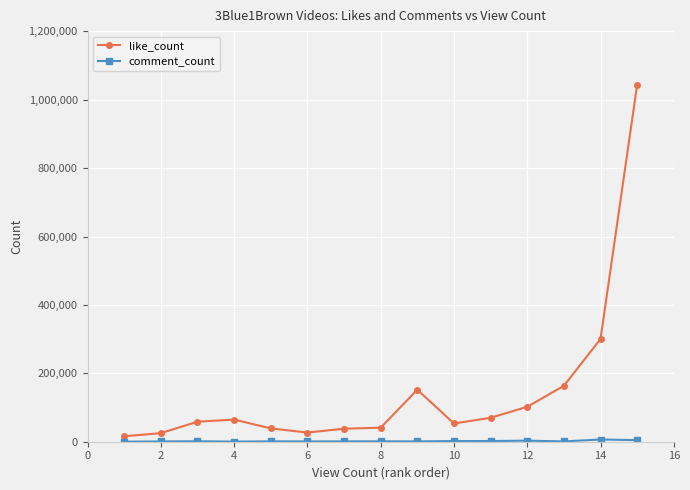

Which series has the largest range (max minus min)?

like_count